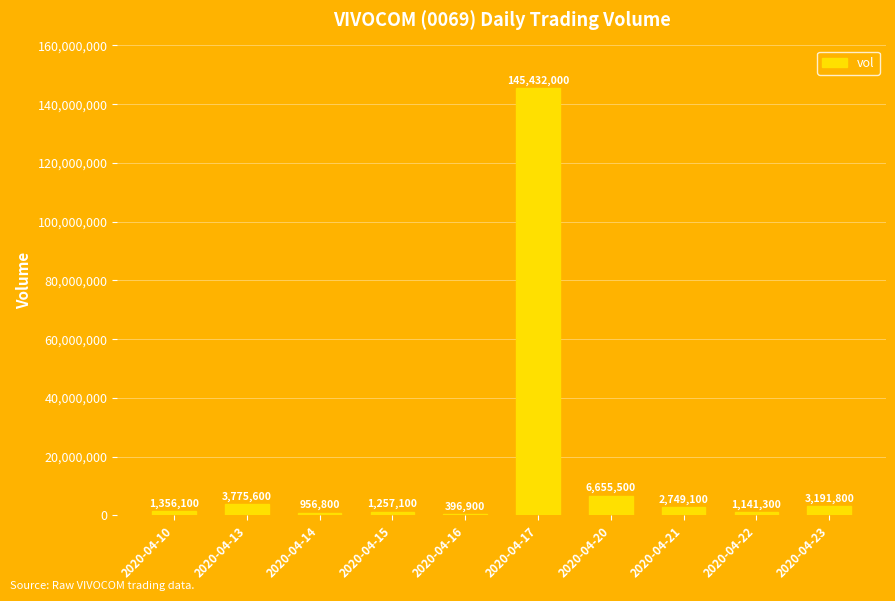

What is the ratio of the value at 2020-04-15 to the value at 2020-04-10?

0.9